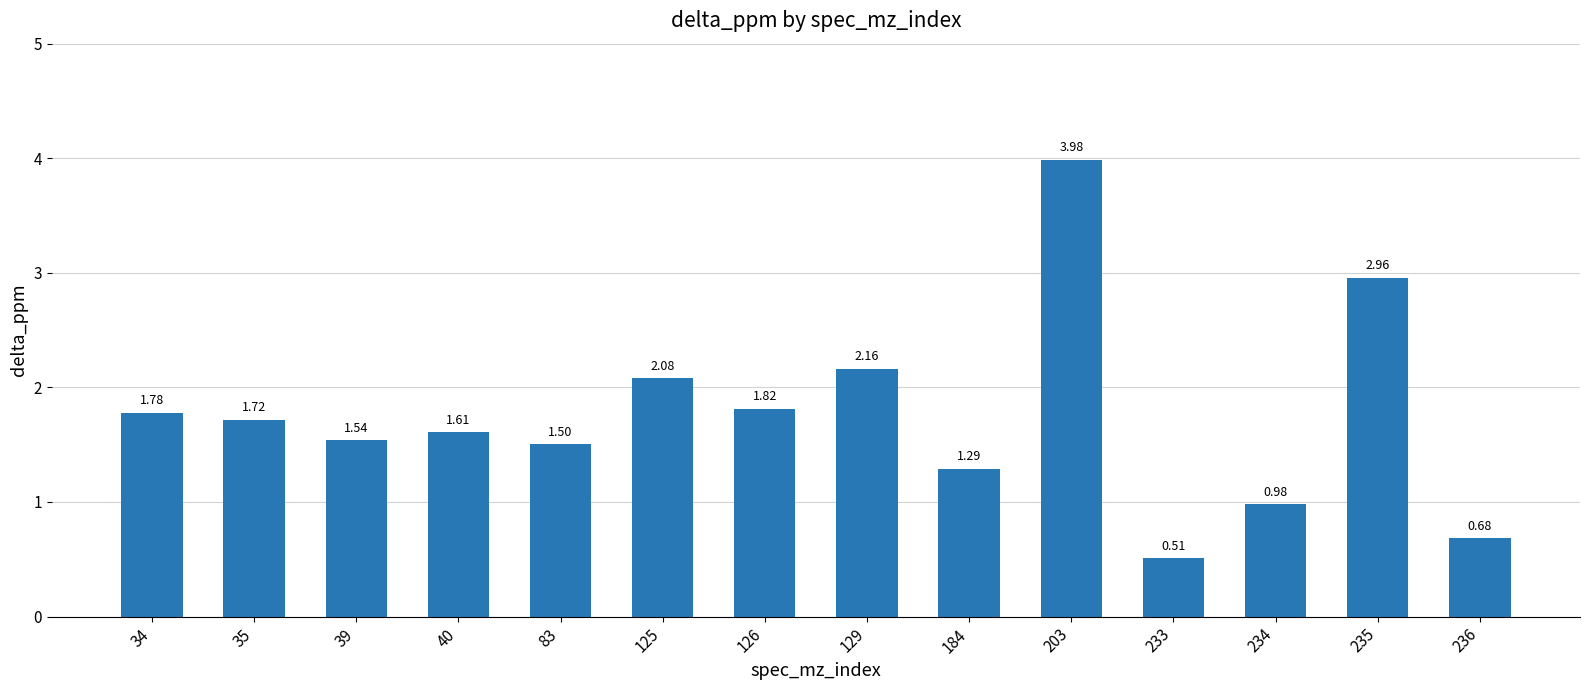

List the labels in order of value, smallest first.

233, 236, 234, 184, 83, 39, 40, 35, 34, 126, 125, 129, 235, 203